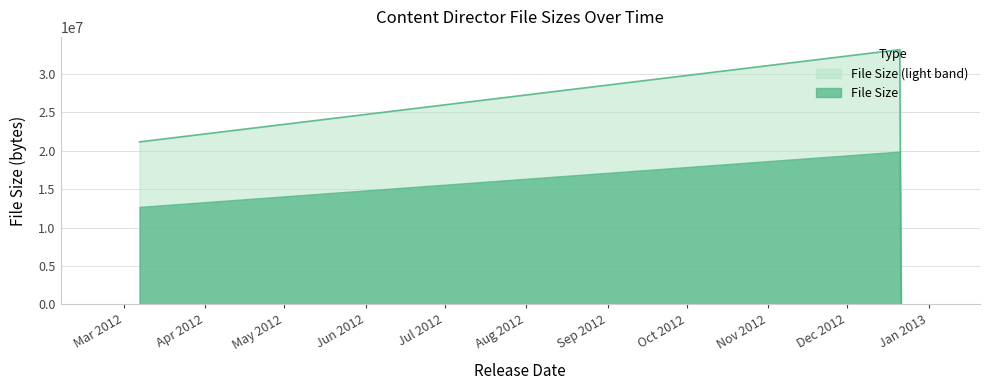

List the series in order of their overall mean, highest first.

File Size (light band), File Size